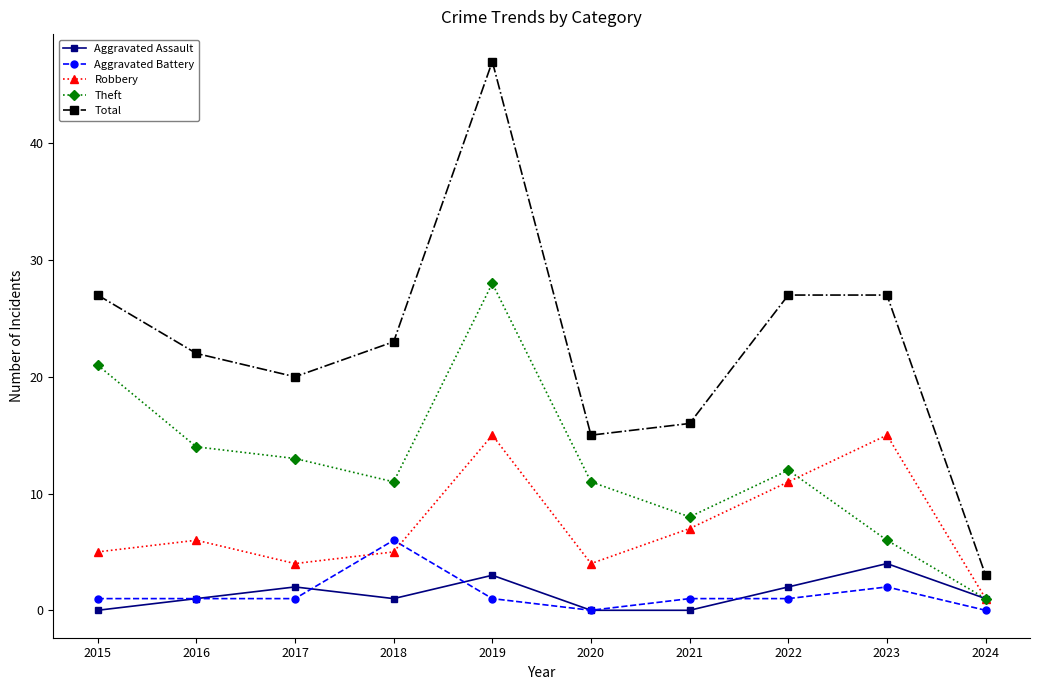

What is the sum of all Robbery values?

73